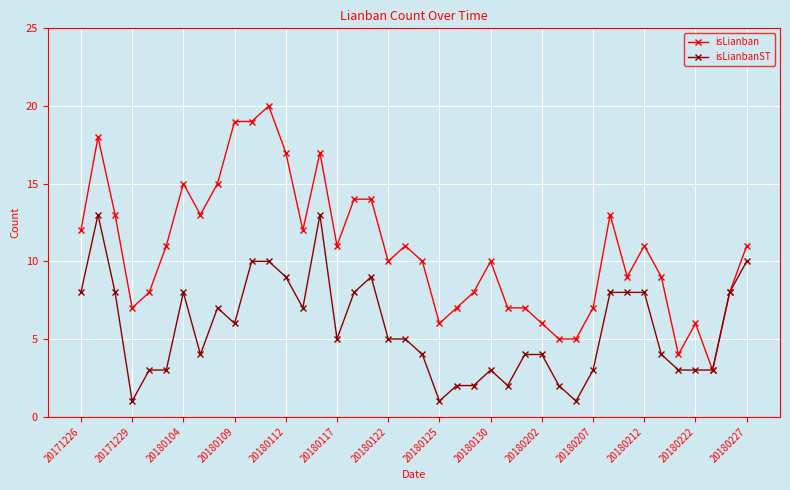

Reading right to left, what are all the values shown in this chart?

isLianban: 11	8	3	6	4	9	11	9	13	7	5	5	6	7	7	10	8	7	6	10	11	10	14	14	11	17	12	17	20	19	19	15	13	15	11	8	7	13	18	12
isLianbanST: 10	8	3	3	3	4	8	8	8	3	1	2	4	4	2	3	2	2	1	4	5	5	9	8	5	13	7	9	10	10	6	7	4	8	3	3	1	8	13	8